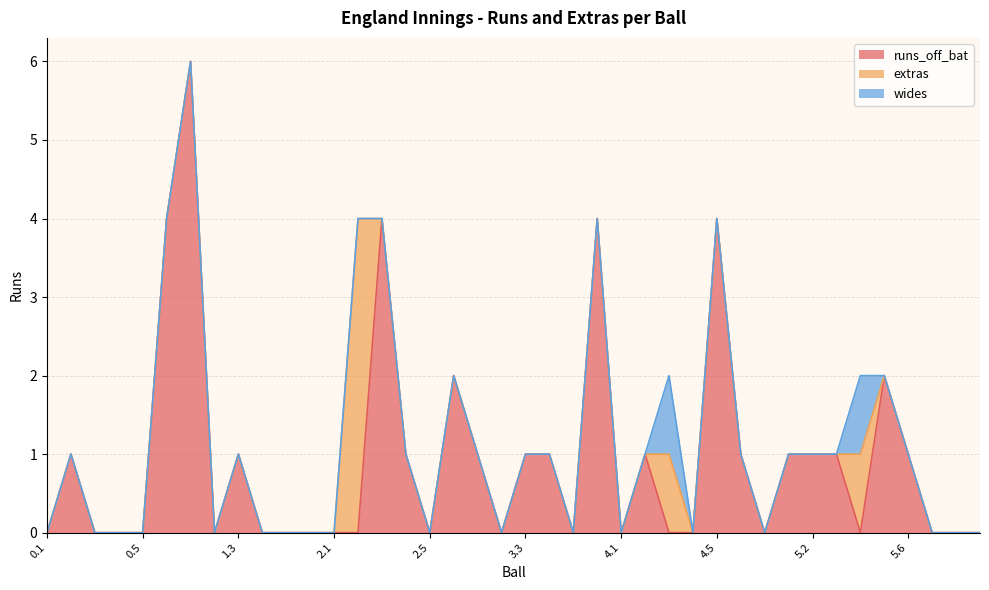

How many extras values are between 0 and 1?

39